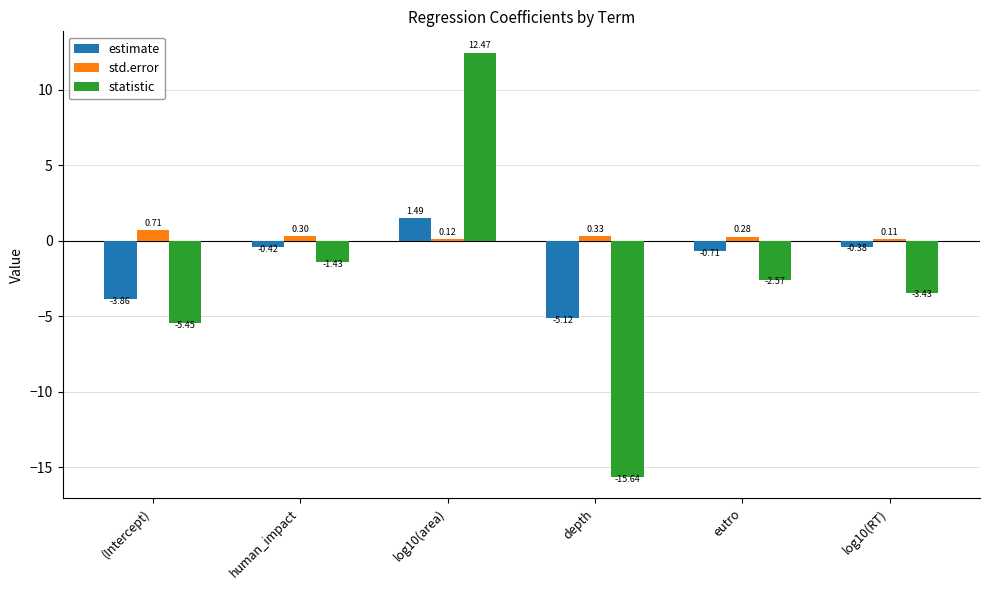

What is the difference between the statistic values at eutro and depth?

13.1